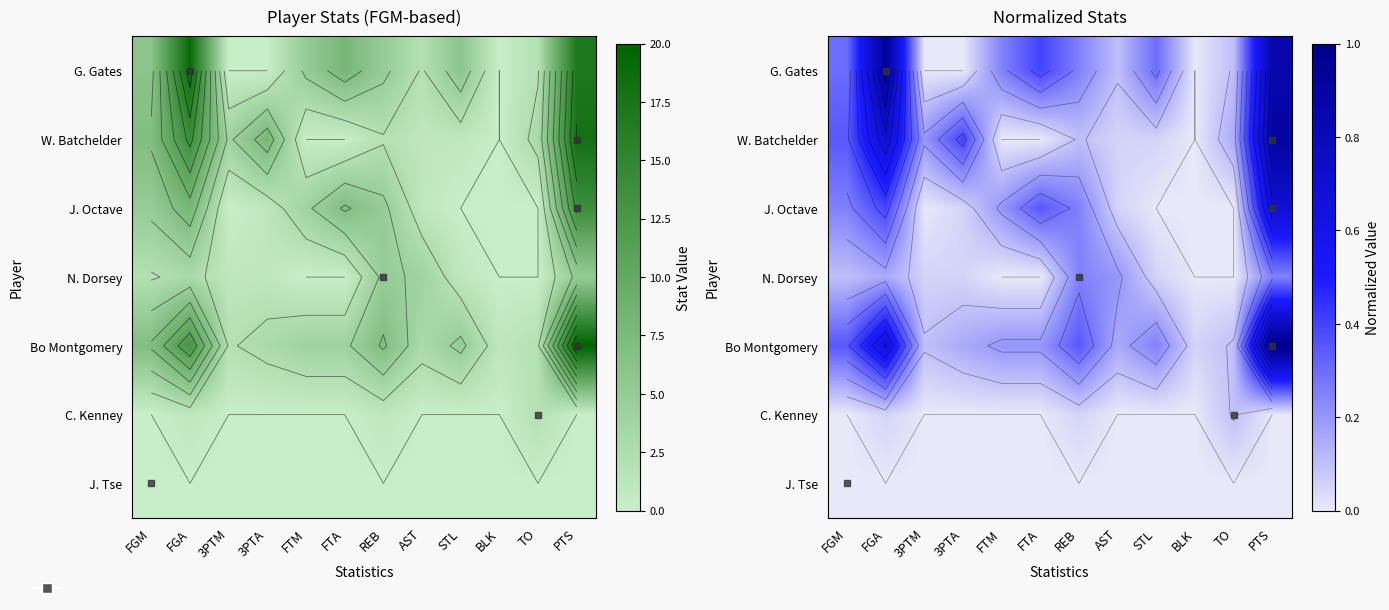

What is the difference between the maximum and minimum values in the Bo Montgomery series?

0.9